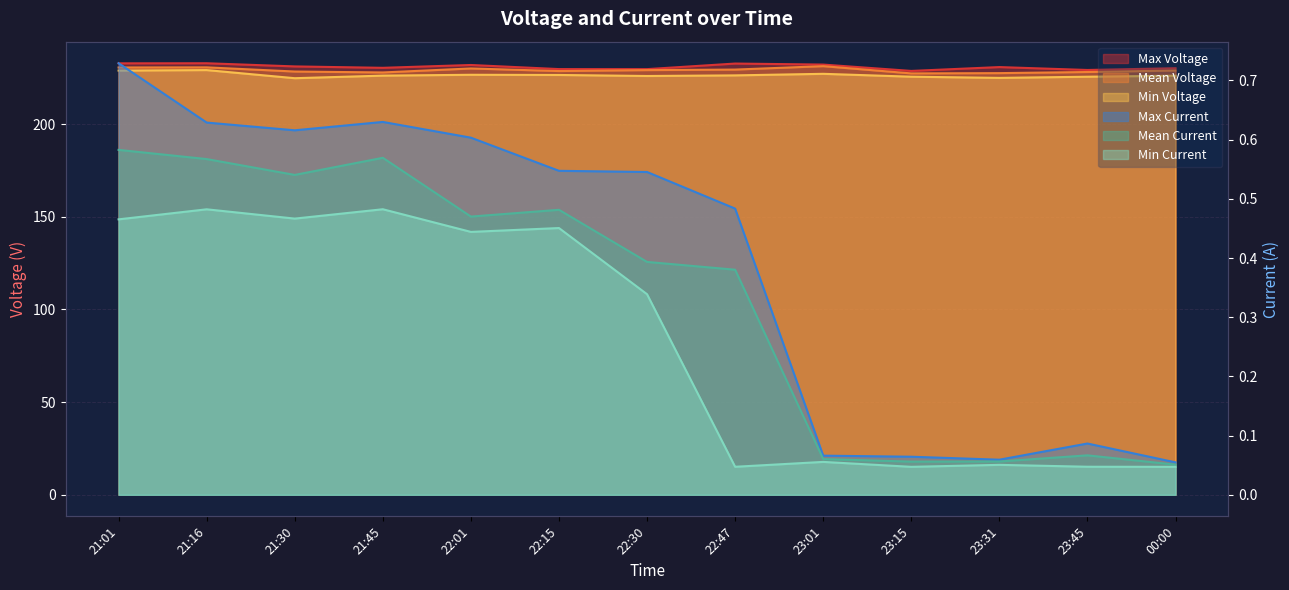

How many interior local valleys does the Min Voltage series have?

3